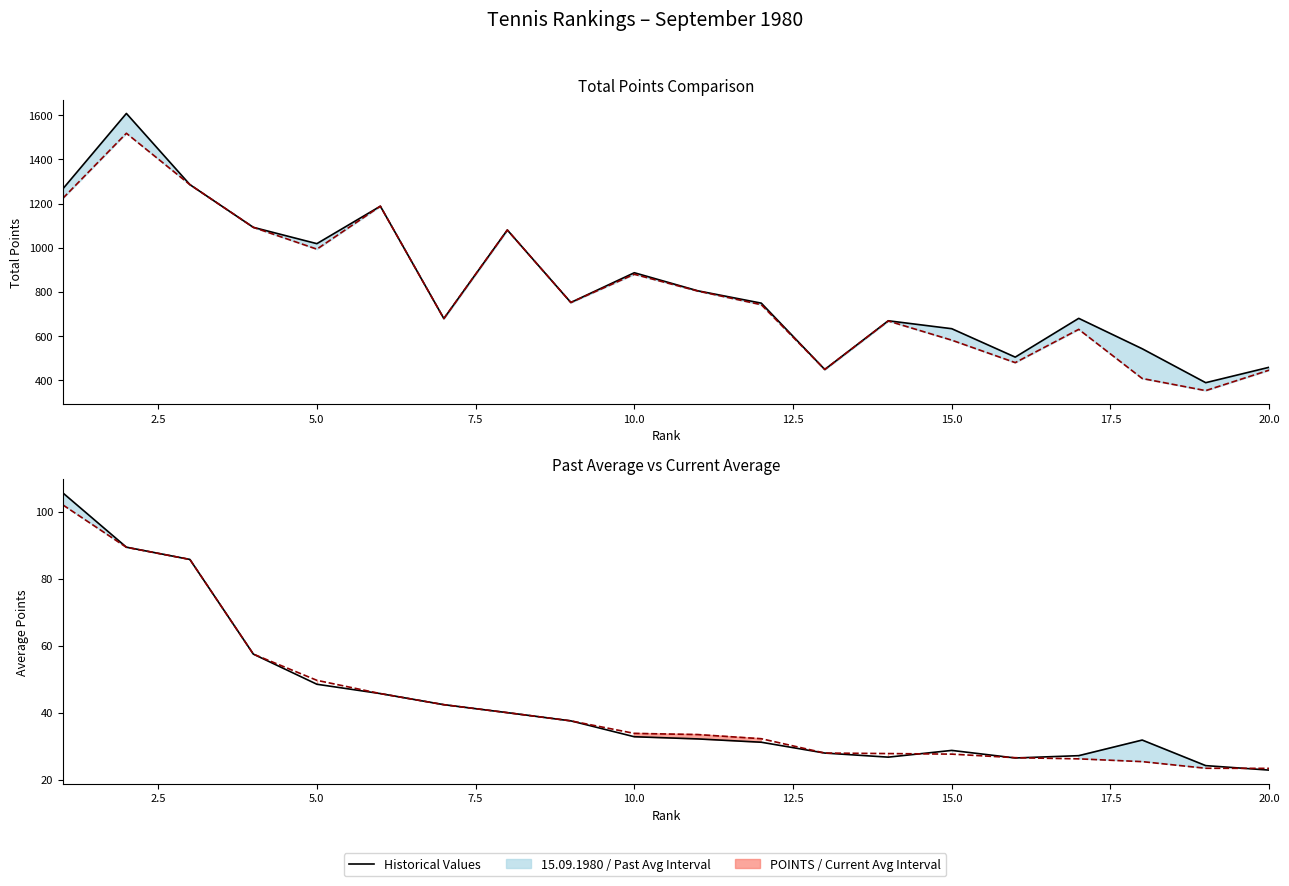

How many lines are shown in the chart?

4